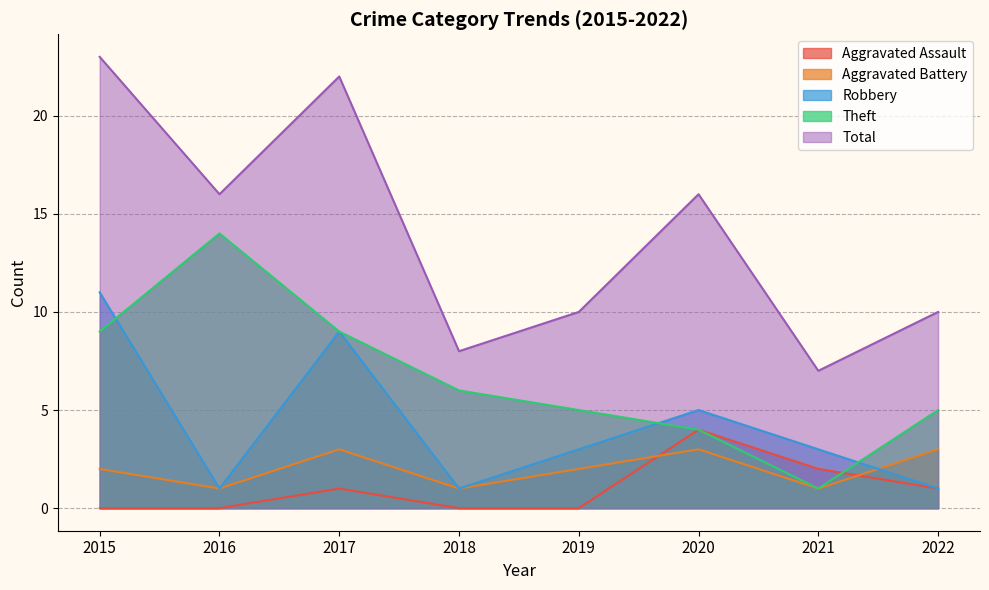

What are all the series names shown in the legend?

Aggravated Assault, Aggravated Battery, Robbery, Theft, Total